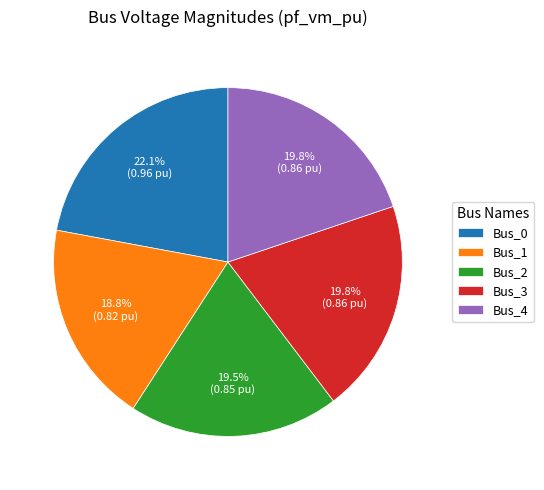

Combined, what portion of the pie is Bus_2 and Bus_1?

38.3%